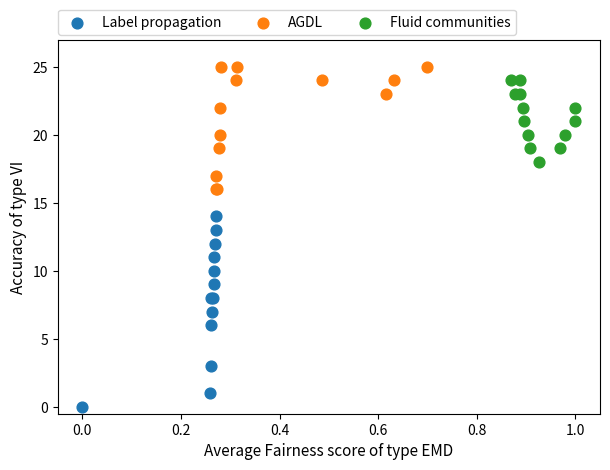

Which series contains the lowest Y value?

Label propagation